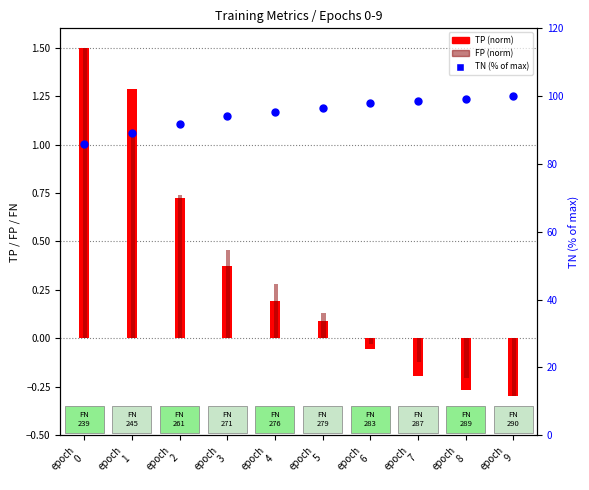

Which series contains the highest Y value?

TN (% of max)